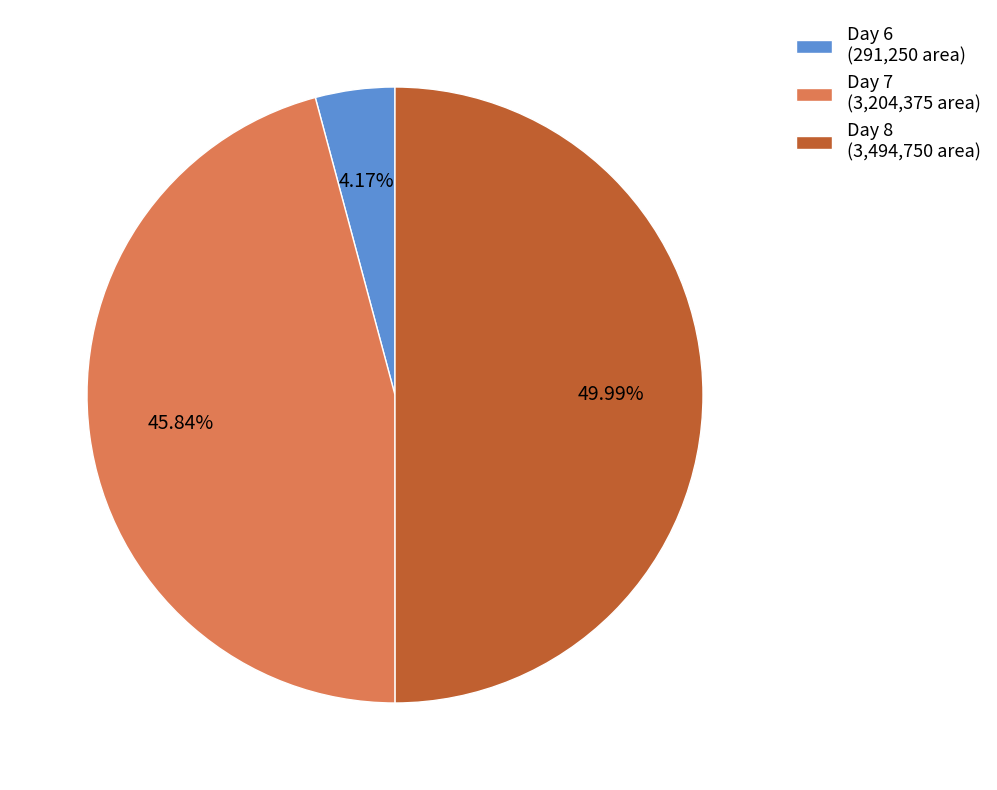

Count the number of slices in the pie.

3